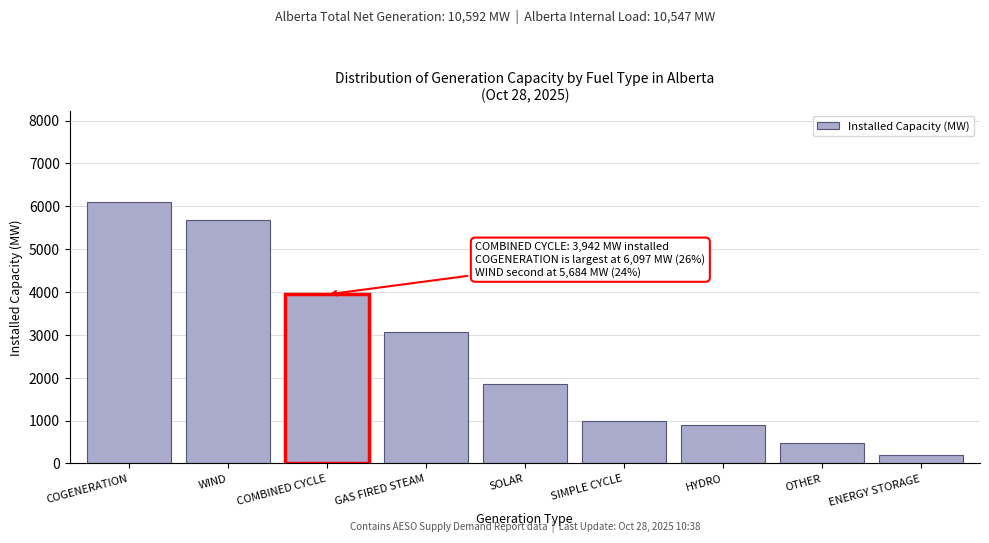

Reading left to right, transcribe all the data shown in this chart.

6097	5684	3942	3078	1850	984	899	479	190